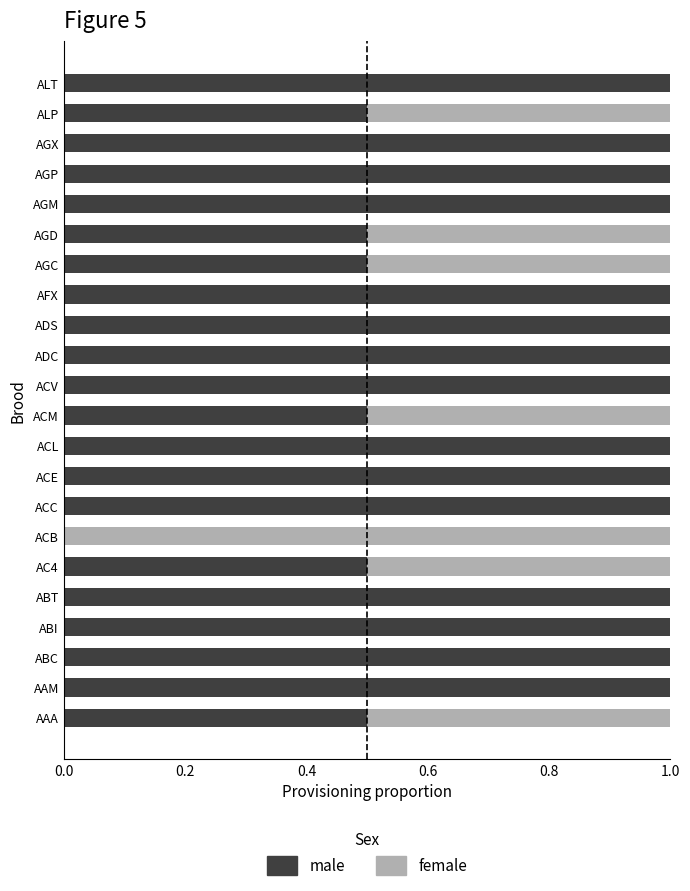

What value does the male series have at AGD?

0.5